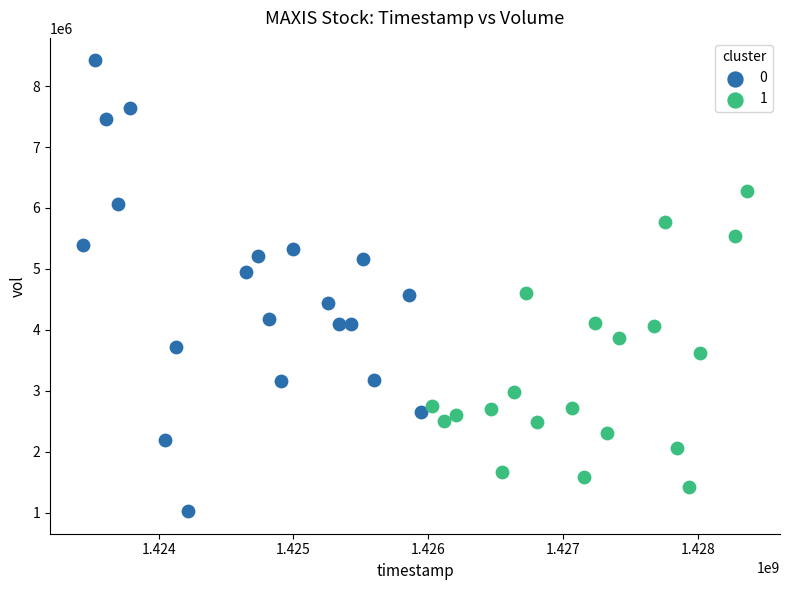

Which series contains the highest Y value?

0